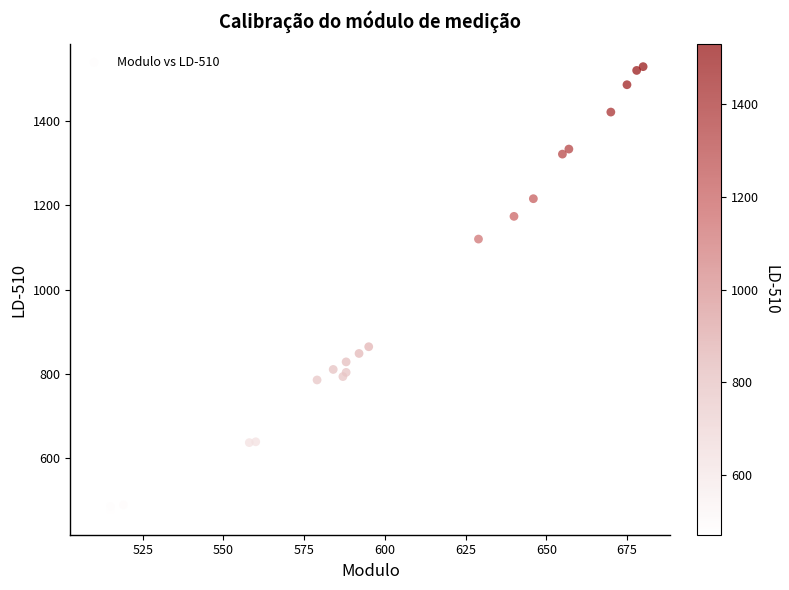

What Y value in the scatter plot is closest to 1000?

1120